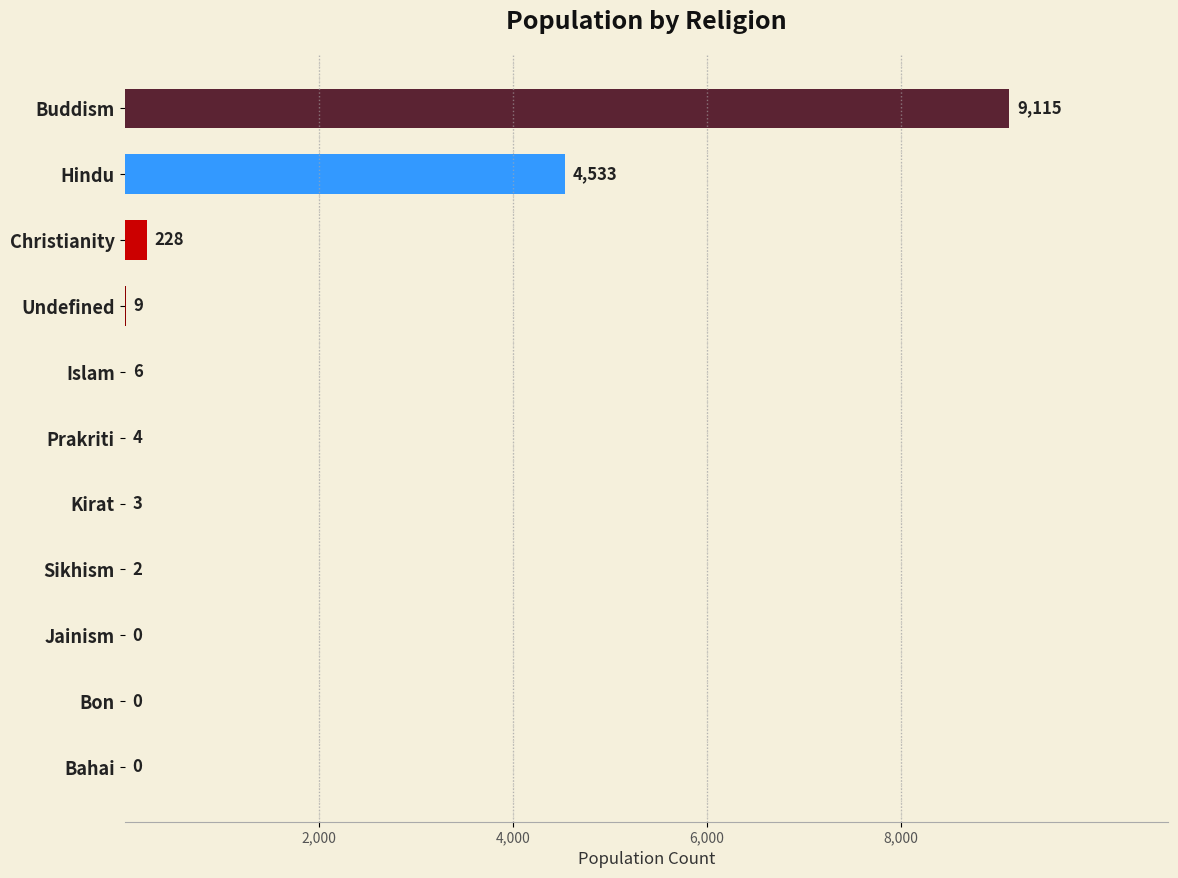

What is the greatest value displayed?

9115